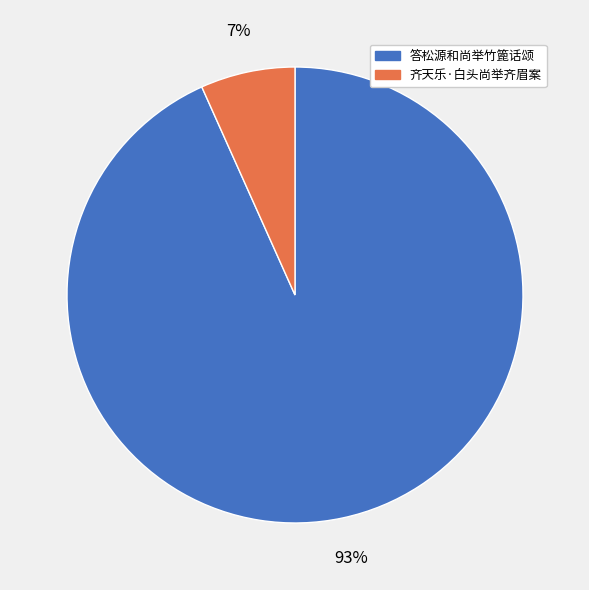

What percentage is the 答松源和尚举竹篦话颂 slice, to the nearest percent?

93%